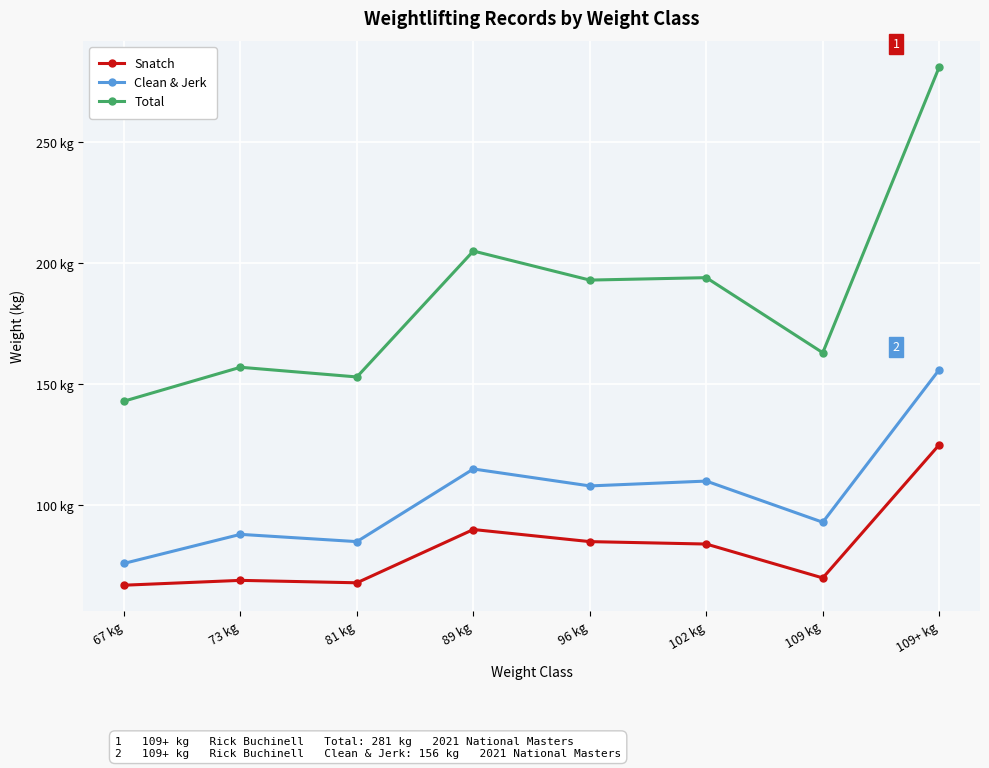

Rank the categories by Snatch value from lowest to highest.

67 kg, 81 kg, 73 kg, 109 kg, 102 kg, 96 kg, 89 kg, 109+ kg